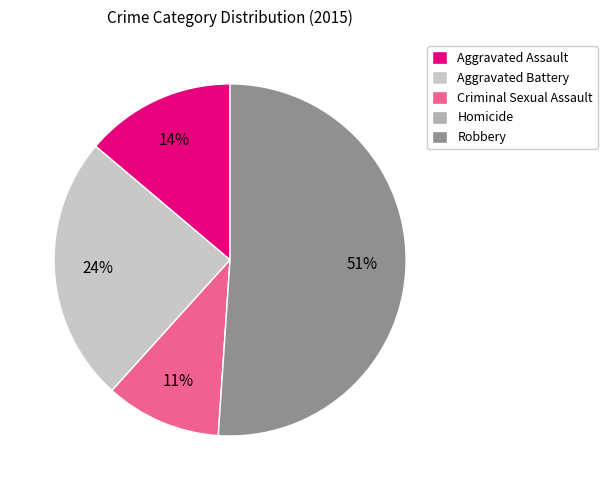

Combined, do Aggravated Assault and Criminal Sexual Assault account for over 50%?

No